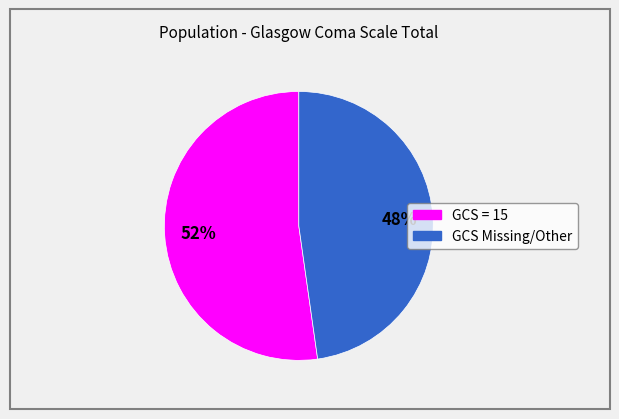

Does any single category account for the majority?

Yes